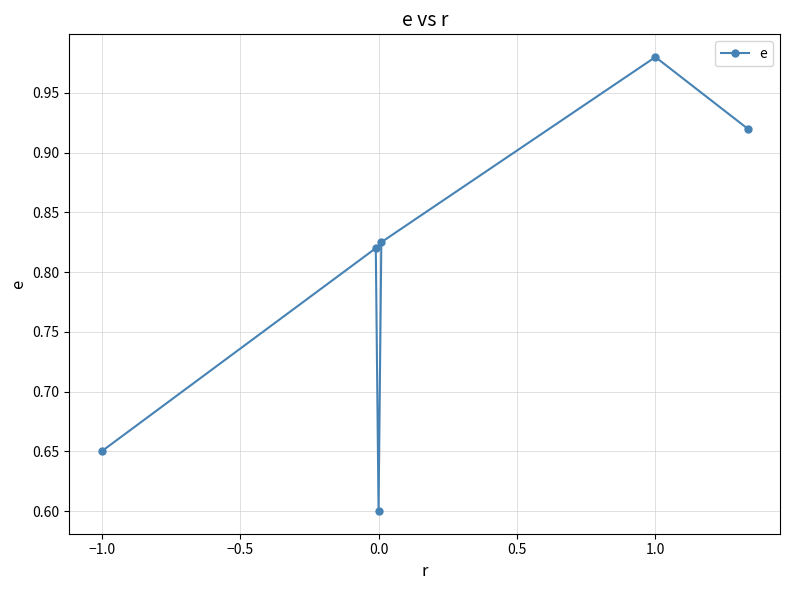

What is the smallest value displayed?

0.6